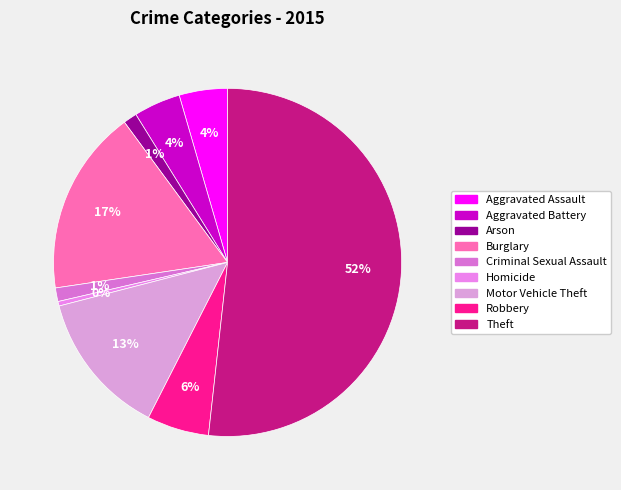

Do Motor Vehicle Theft and Robbery together represent more than half of the pie?

No